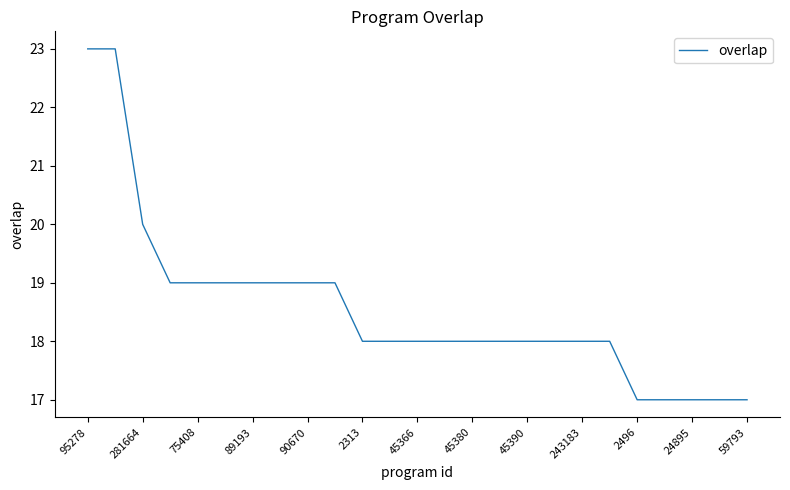

Count the values in the range 18 to 19.

17